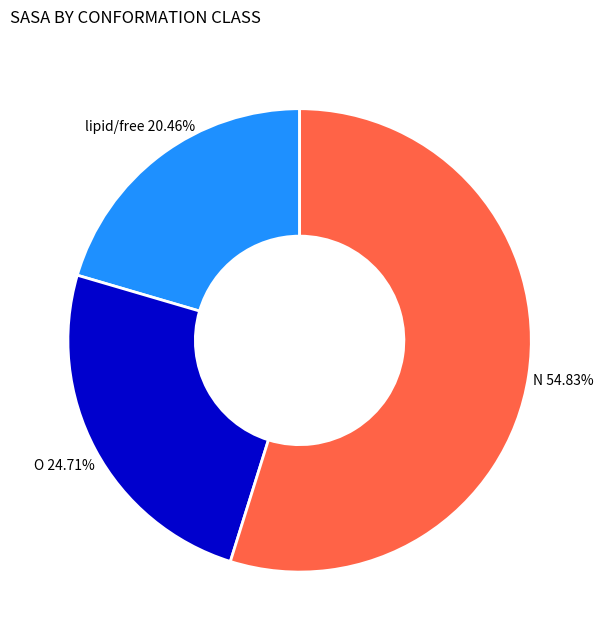

Does any single category account for the majority?

Yes